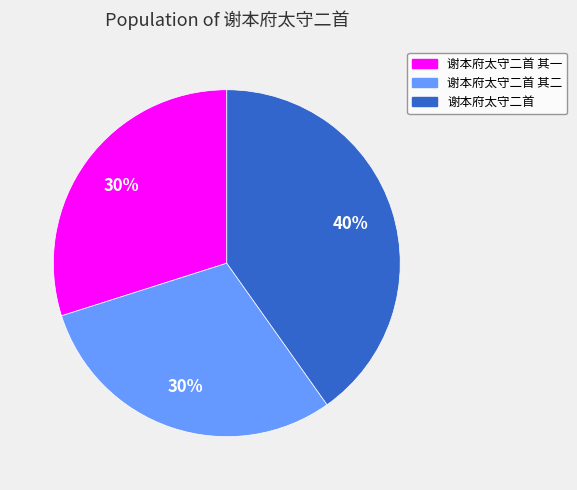

To the nearest percent, what is the difference between the 谢本府太守二首 其一 and 谢本府太守二首 slice percentages?

10%